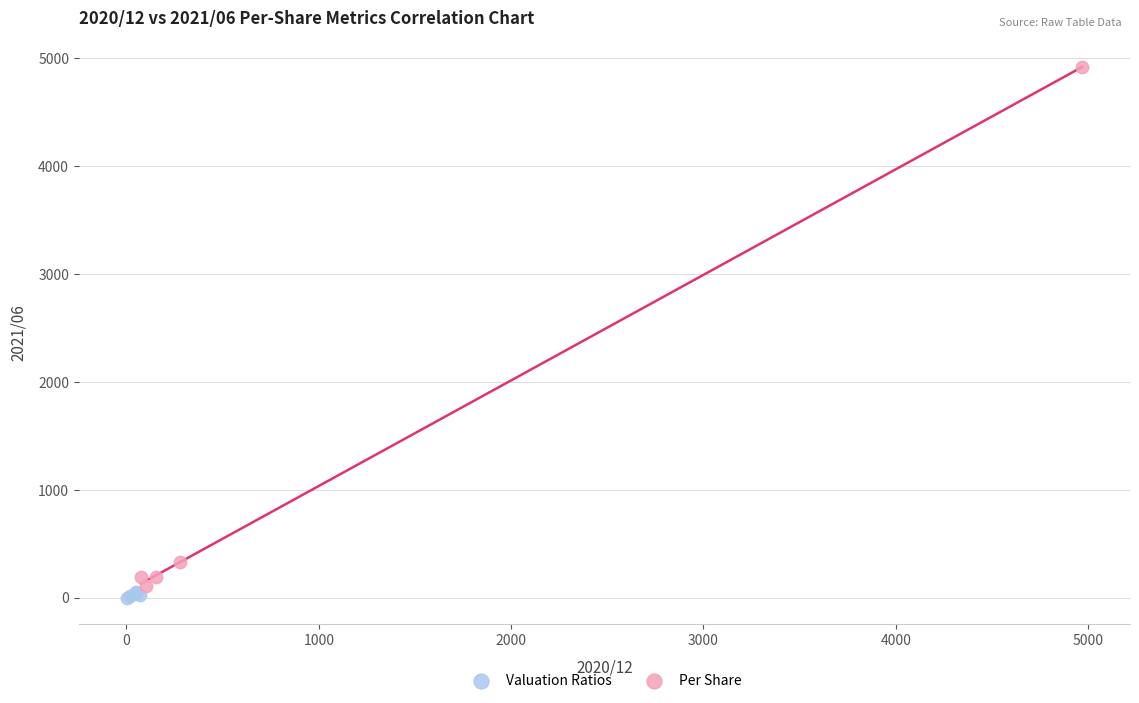

Which series has the largest Y range (max minus min)?

Per Share